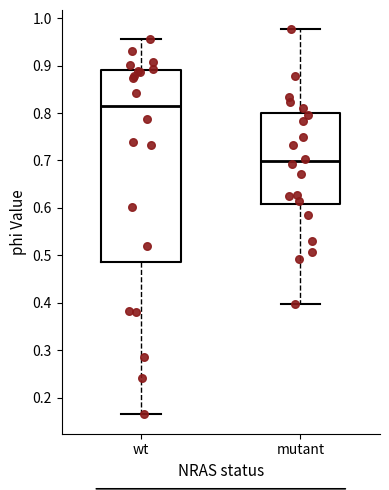

Reading left to right, transcribe this box plot: for each box, give where its median line is, the range the box spans, and where its two whiskers end, as read against the y-axis. The values are not printed on the chart, so give them approximately, as read against the axis.

wt: median 0.82, box 0.49 to 0.89, whiskers 0.16 to 0.96
mutant: median 0.70, box 0.61 to 0.80, whiskers 0.40 to 0.98